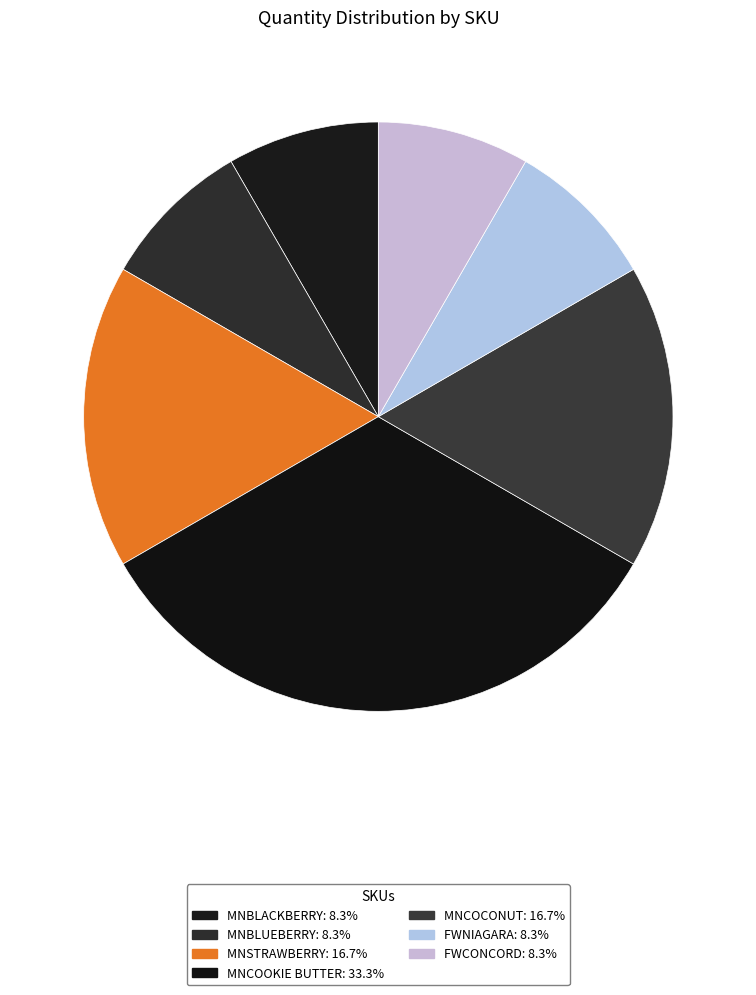

What percentage do MNBLUEBERRY and FWNIAGARA together represent?

16.7%